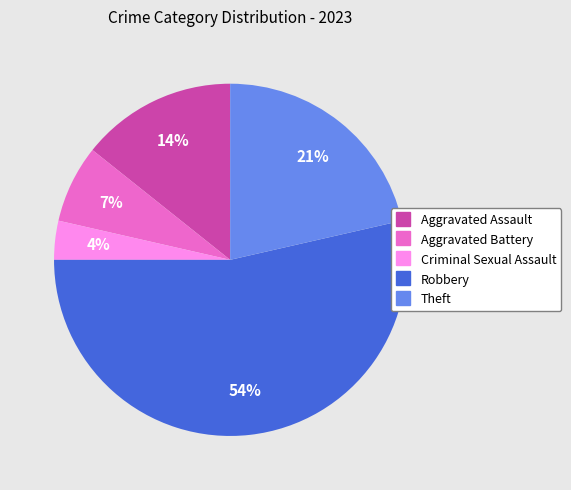

Do Criminal Sexual Assault and Aggravated Assault together represent more than half of the pie?

No